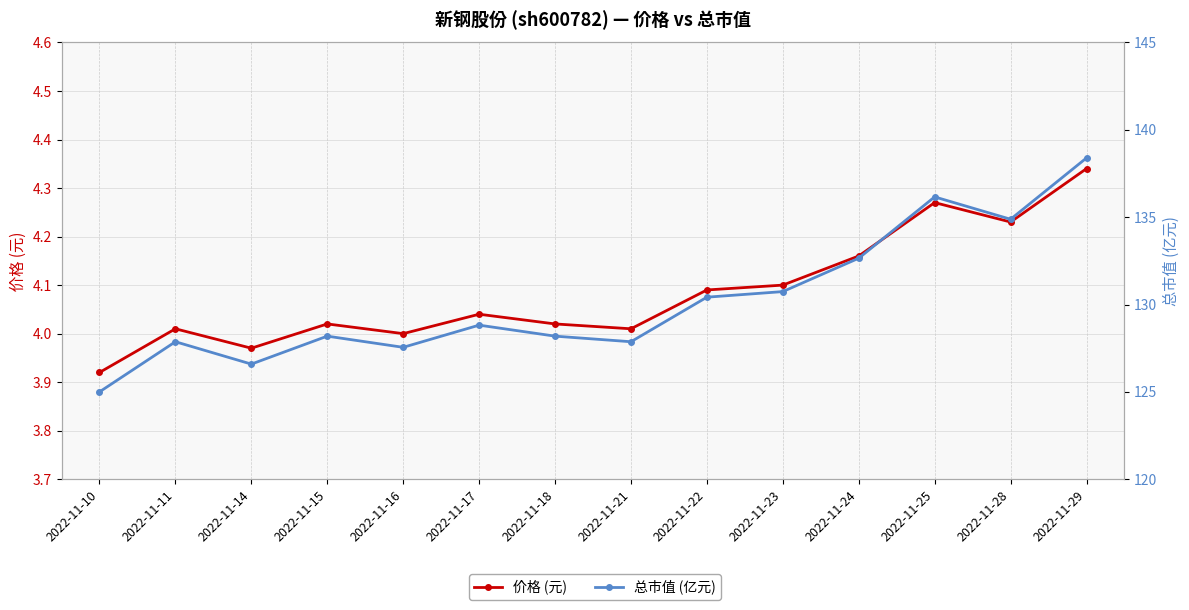

The value of 价格 (元) at 2022-11-10 is 6.1. True or false?

False